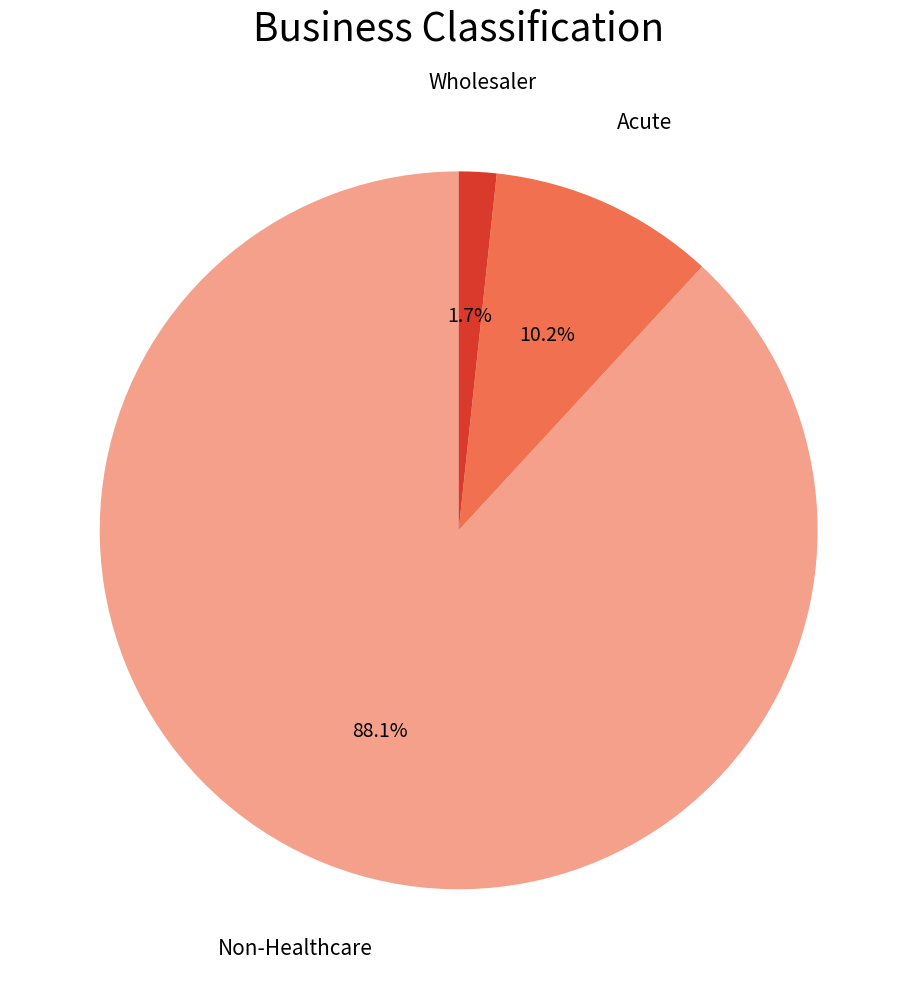

Which category has the smallest portion of the pie?

Wholesaler